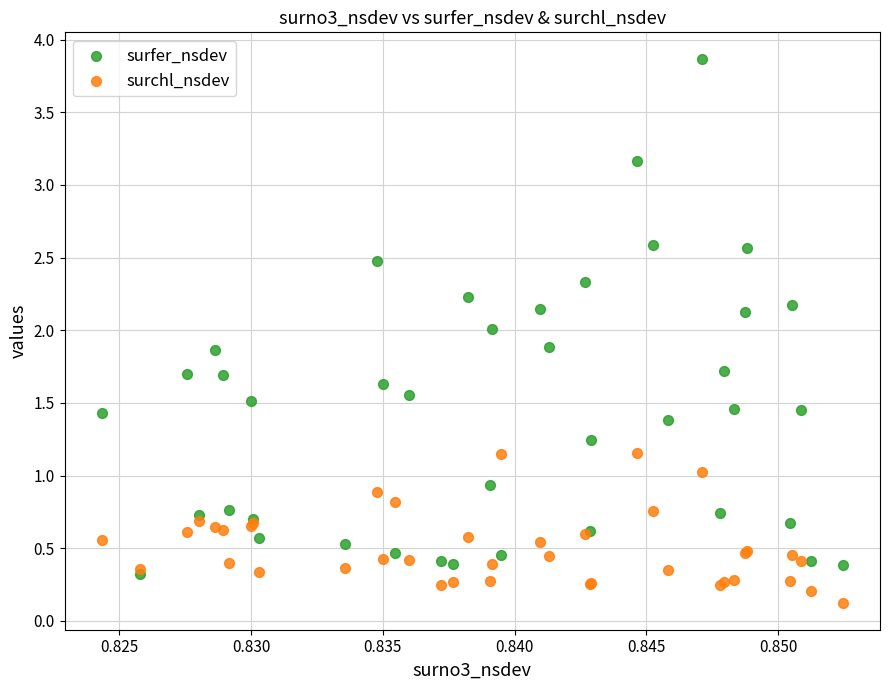

What are all the series names shown in the legend?

surfer_nsdev, surchl_nsdev